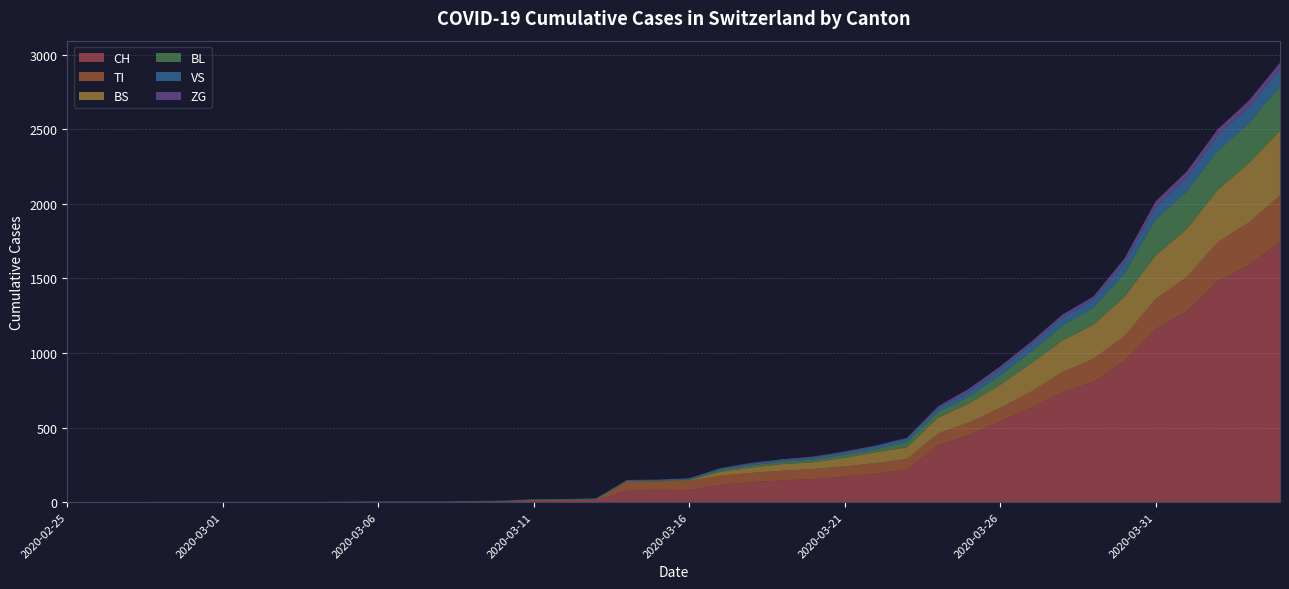

Reading left to right, extract all data points from this chart.

CH: 2020-02-25=0	2020-02-26=0	2020-02-27=0	2020-02-28=0	2020-02-29=0	2020-03-01=0	2020-03-02=0	2020-03-03=0	2020-03-04=0	2020-03-05=2	2020-03-06=3	2020-03-07=3	2020-03-08=3	2020-03-09=5	2020-03-10=6	2020-03-11=11	2020-03-12=12	2020-03-13=14	2020-03-14=76	2020-03-15=79	2020-03-16=82	2020-03-17=116	2020-03-18=134	2020-03-19=146	2020-03-20=155	2020-03-21=172	2020-03-22=192	2020-03-23=218	2020-03-24=380	2020-03-25=449	2020-03-26=540	2020-03-27=634	2020-03-28=736	2020-03-29=806	2020-03-30=948	2020-03-31=1160	2020-04-01=1279	2020-04-02=1480	2020-04-03=1588	2020-04-04=1742
TI: 2020-02-25=0	2020-02-26=0	2020-02-27=0	2020-02-28=0	2020-02-29=0	2020-03-01=0	2020-03-02=0	2020-03-03=0	2020-03-04=0	2020-03-05=0	2020-03-06=0	2020-03-07=0	2020-03-08=0	2020-03-09=0	2020-03-10=0	2020-03-11=0	2020-03-12=0	2020-03-13=0	2020-03-14=61	2020-03-15=61	2020-03-16=61	2020-03-17=62	2020-03-18=62	2020-03-19=65	2020-03-20=67	2020-03-21=68	2020-03-22=70	2020-03-23=71	2020-03-24=80	2020-03-25=85	2020-03-26=91	2020-03-27=107	2020-03-28=136	2020-03-29=155	2020-03-30=165	2020-03-31=202	2020-04-01=229	2020-04-02=263	2020-04-03=287	2020-04-04=314
VS: 2020-02-25=0	2020-02-26=0	2020-02-27=0	2020-02-28=2	2020-02-29=2	2020-03-01=2	2020-03-02=2	2020-03-03=2	2020-03-04=2	2020-03-05=2	2020-03-06=2	2020-03-07=2	2020-03-08=2	2020-03-09=2	2020-03-10=2	2020-03-11=3	2020-03-12=3	2020-03-13=5	2020-03-14=6	2020-03-15=6	2020-03-16=8	2020-03-17=11	2020-03-18=11	2020-03-19=12	2020-03-20=15	2020-03-21=17	2020-03-22=19	2020-03-23=24	2020-03-24=25	2020-03-25=35	2020-03-26=41	2020-03-27=50	2020-03-28=53	2020-03-29=54	2020-03-30=71	2020-03-31=81	2020-04-01=96	2020-04-02=104	2020-04-03=109	2020-04-04=112
BS: 2020-02-25=0	2020-02-26=0	2020-02-27=0	2020-02-28=0	2020-02-29=0	2020-03-01=0	2020-03-02=0	2020-03-03=0	2020-03-04=0	2020-03-05=0	2020-03-06=0	2020-03-07=0	2020-03-08=0	2020-03-09=0	2020-03-10=0	2020-03-11=4	2020-03-12=4	2020-03-13=4	2020-03-14=4	2020-03-15=0	2020-03-16=4	2020-03-17=25	2020-03-18=36	2020-03-19=44	2020-03-20=46	2020-03-21=57	2020-03-22=73	2020-03-23=78	2020-03-24=105	2020-03-25=128	2020-03-26=155	2020-03-27=191	2020-03-28=211	2020-03-29=228	2020-03-30=263	2020-03-31=292	2020-04-01=323	2020-04-02=350	2020-04-03=397	2020-04-04=434
BL: 2020-02-25=0	2020-02-26=0	2020-02-27=0	2020-02-28=0	2020-02-29=0	2020-03-01=0	2020-03-02=0	2020-03-03=0	2020-03-04=0	2020-03-05=0	2020-03-06=0	2020-03-07=0	2020-03-08=0	2020-03-09=1	2020-03-10=2	2020-03-11=2	2020-03-12=2	2020-03-13=2	2020-03-14=2	2020-03-15=5	2020-03-16=5	2020-03-17=13	2020-03-18=16	2020-03-19=16	2020-03-20=18	2020-03-21=21	2020-03-22=21	2020-03-23=35	2020-03-24=40	2020-03-25=46	2020-03-26=65	2020-03-27=76	2020-03-28=100	2020-03-29=115	2020-03-30=158	2020-03-31=242	2020-04-01=249	2020-04-02=262	2020-04-03=266	2020-04-04=298
ZG: 2020-02-25=0	2020-02-26=0	2020-02-27=0	2020-02-28=0	2020-02-29=0	2020-03-01=0	2020-03-02=0	2020-03-03=0	2020-03-04=0	2020-03-05=0	2020-03-06=0	2020-03-07=0	2020-03-08=0	2020-03-09=0	2020-03-10=0	2020-03-11=0	2020-03-12=0	2020-03-13=0	2020-03-14=0	2020-03-15=0	2020-03-16=0	2020-03-17=1	2020-03-18=5	2020-03-19=5	2020-03-20=5	2020-03-21=5	2020-03-22=5	2020-03-23=5	2020-03-24=12	2020-03-25=18	2020-03-26=18	2020-03-27=18	2020-03-28=21	2020-03-29=21	2020-03-30=29	2020-03-31=39	2020-04-01=40	2020-04-02=41	2020-04-03=44	2020-04-04=46